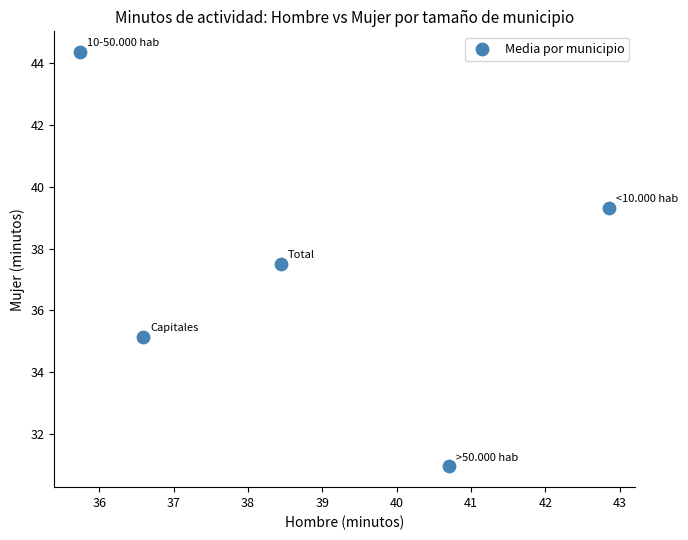

What is the range of X values (max minus min)?

7.1